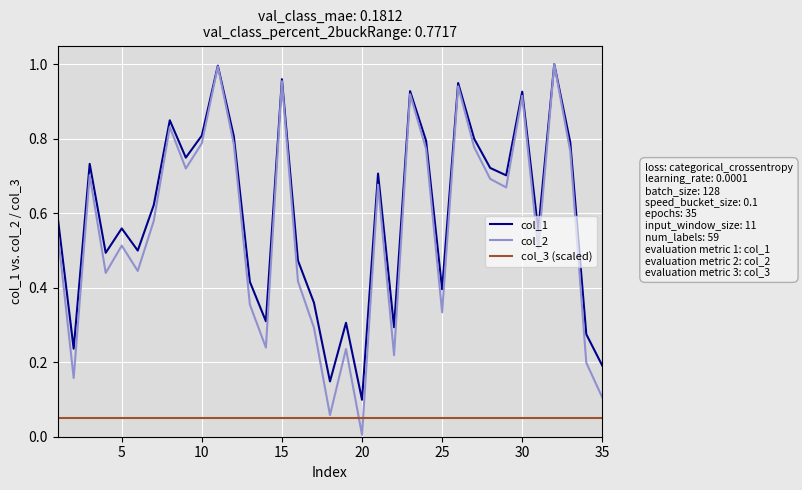

Which series has the largest range (max minus min)?

col_2